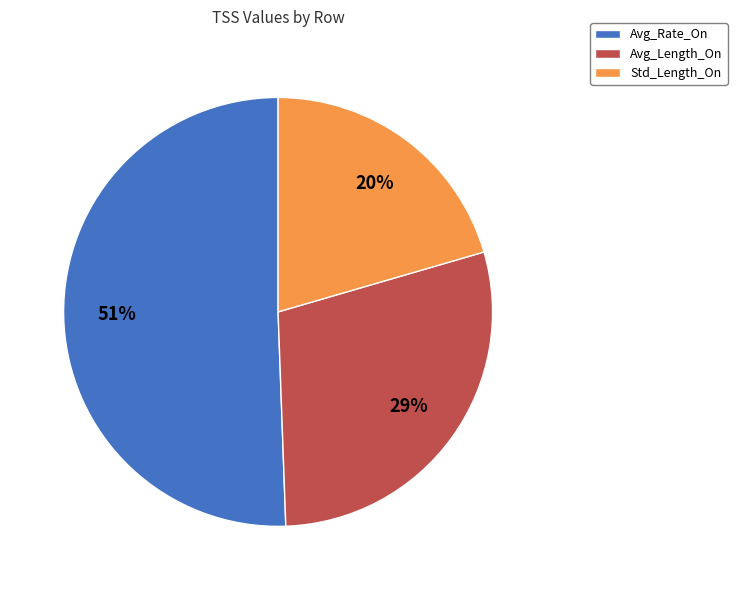

The Avg_Rate_On slice represents 39% of the pie. True or false?

False